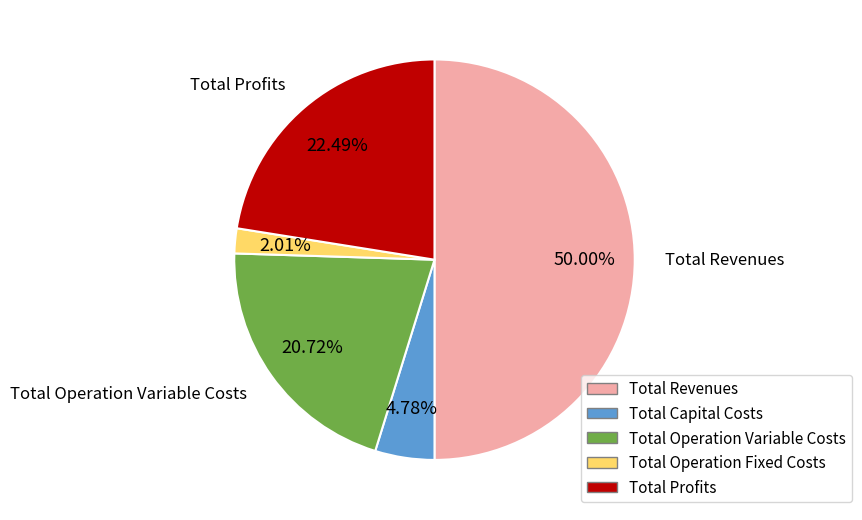

True or false: Total Profits accounts for 28% of the total.

False